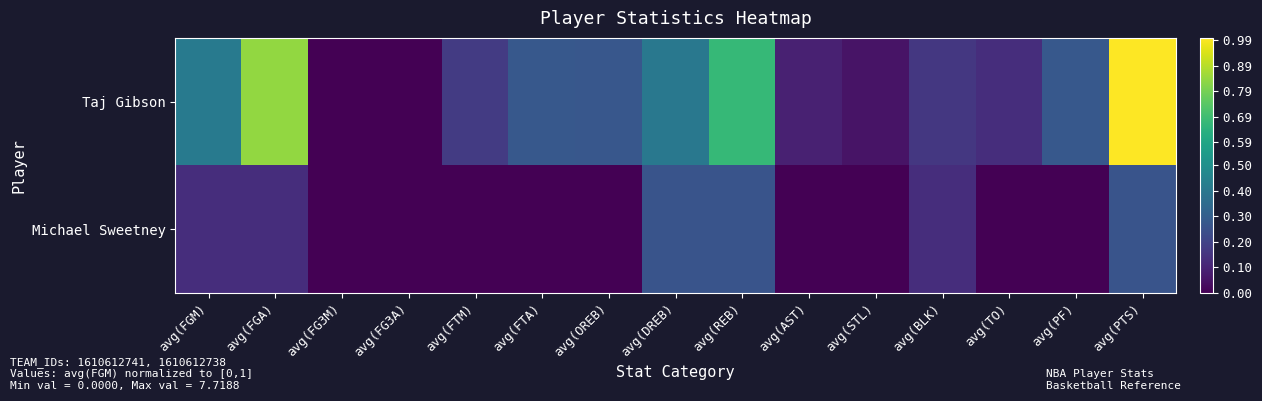

Reading right to left, what are all the values shown in this chart?

Taj Gibson: avg(PTS)=1.0	avg(PF)=0.3	avg(TO)=0.1	avg(BLK)=0.2	avg(STL)=0.1	avg(AST)=0.1	avg(REB)=0.7	avg(DREB)=0.4	avg(OREB)=0.3	avg(FTA)=0.3	avg(FTM)=0.2	avg(FG3A)=0.0	avg(FG3M)=0.0	avg(FGA)=0.8	avg(FGM)=0.4
Michael Sweetney: avg(PTS)=0.3	avg(PF)=0.0	avg(TO)=0.0	avg(BLK)=0.1	avg(STL)=0.0	avg(AST)=0.0	avg(REB)=0.3	avg(DREB)=0.3	avg(OREB)=0.0	avg(FTA)=0.0	avg(FTM)=0.0	avg(FG3A)=0.0	avg(FG3M)=0.0	avg(FGA)=0.1	avg(FGM)=0.1